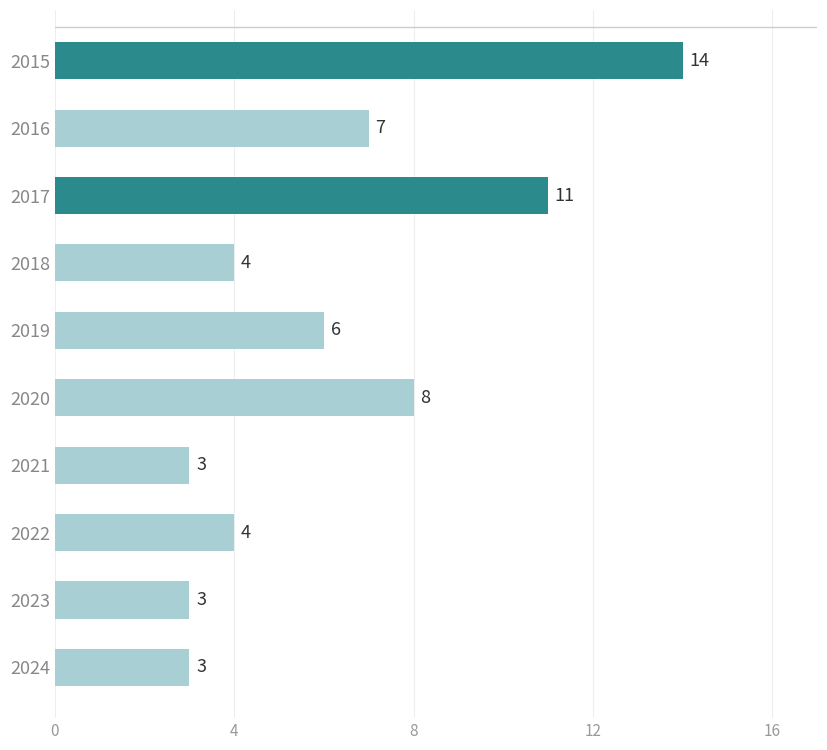

How many bars are there in total?

10